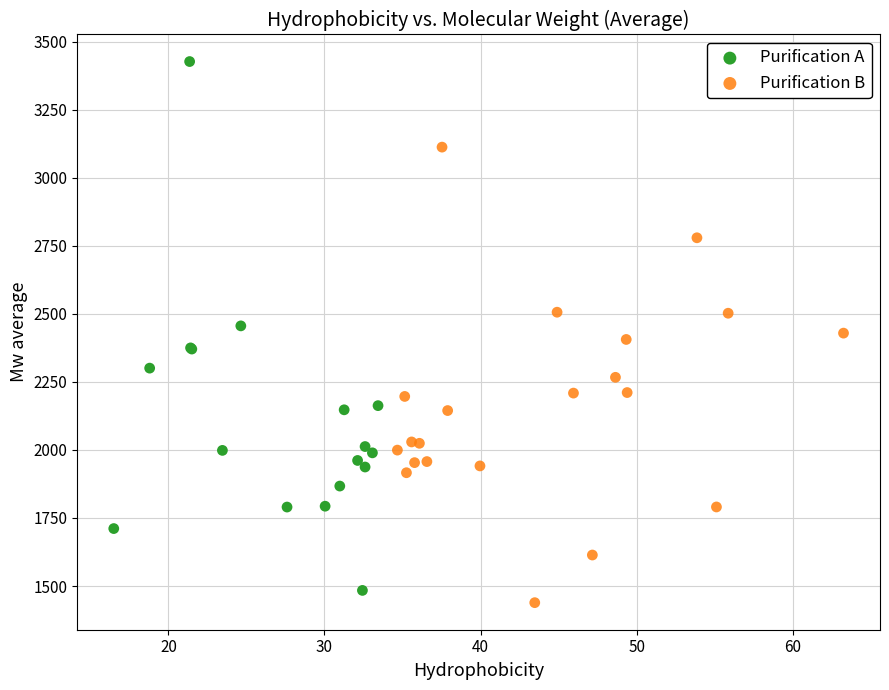

Which series reaches the maximum Y coordinate?

Purification A